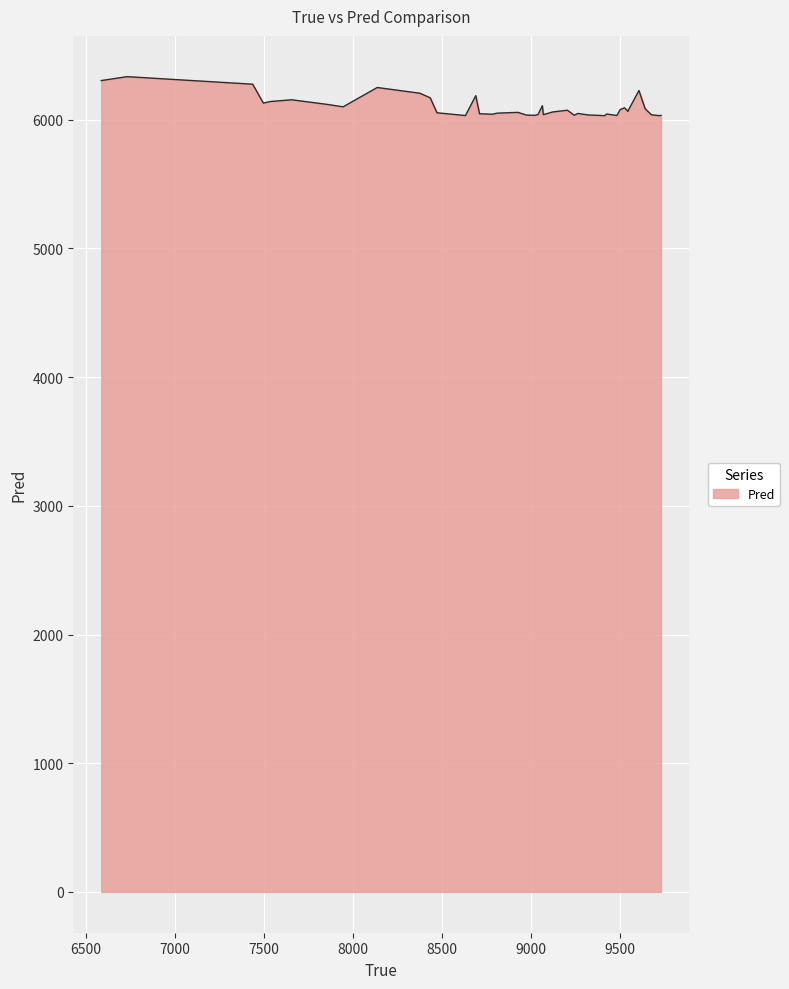

What is the difference between the maximum and second lowest values?

302.7